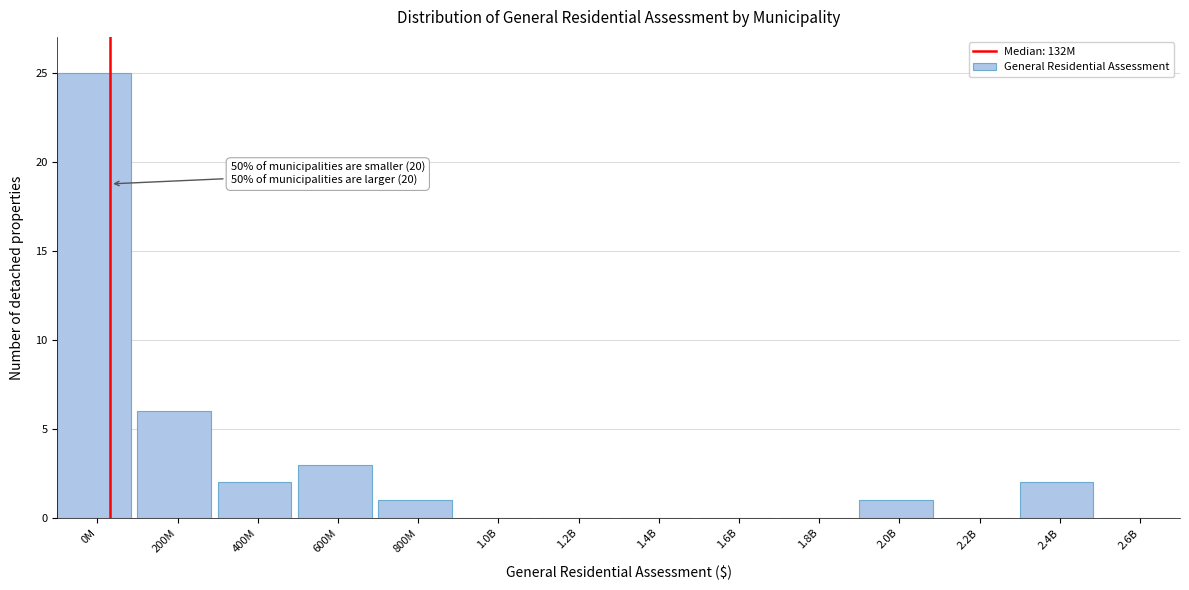

Reading left to right, list all the values displayed in this chart.

0M=25	200M=6	400M=2	600M=3	800M=1	1.0B=0	1.2B=0	1.4B=0	1.6B=0	1.8B=0	2.0B=1	2.2B=0	2.4B=2	2.6B=0